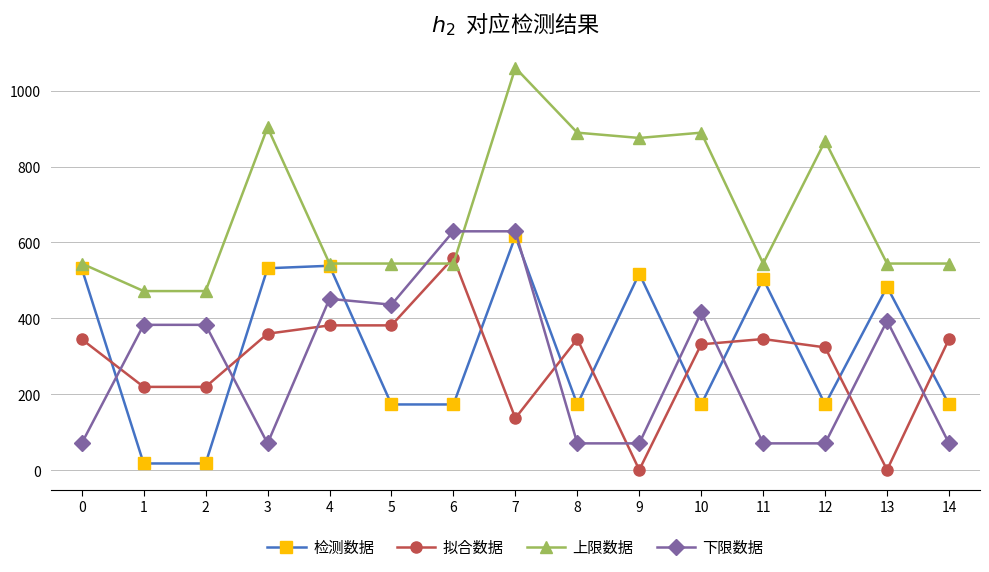

What is the sum of the 下限数据 values at 5 and 4?

887.1